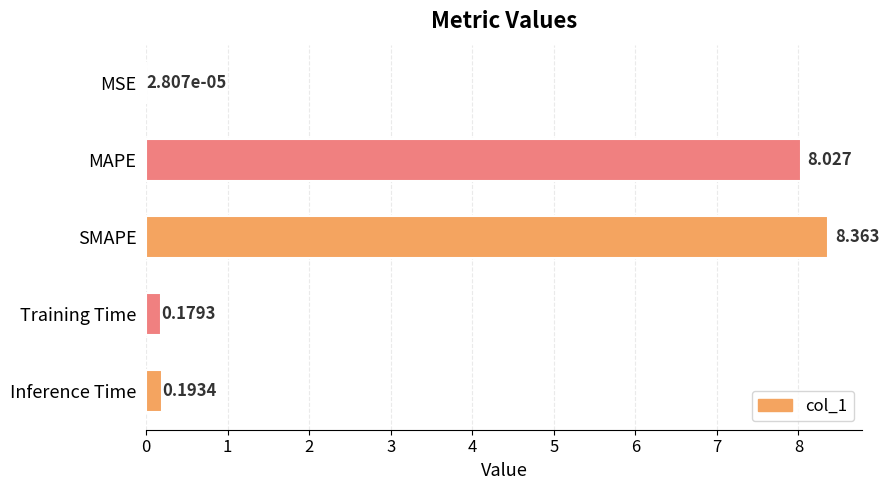

Which category has the highest value across all series?

SMAPE